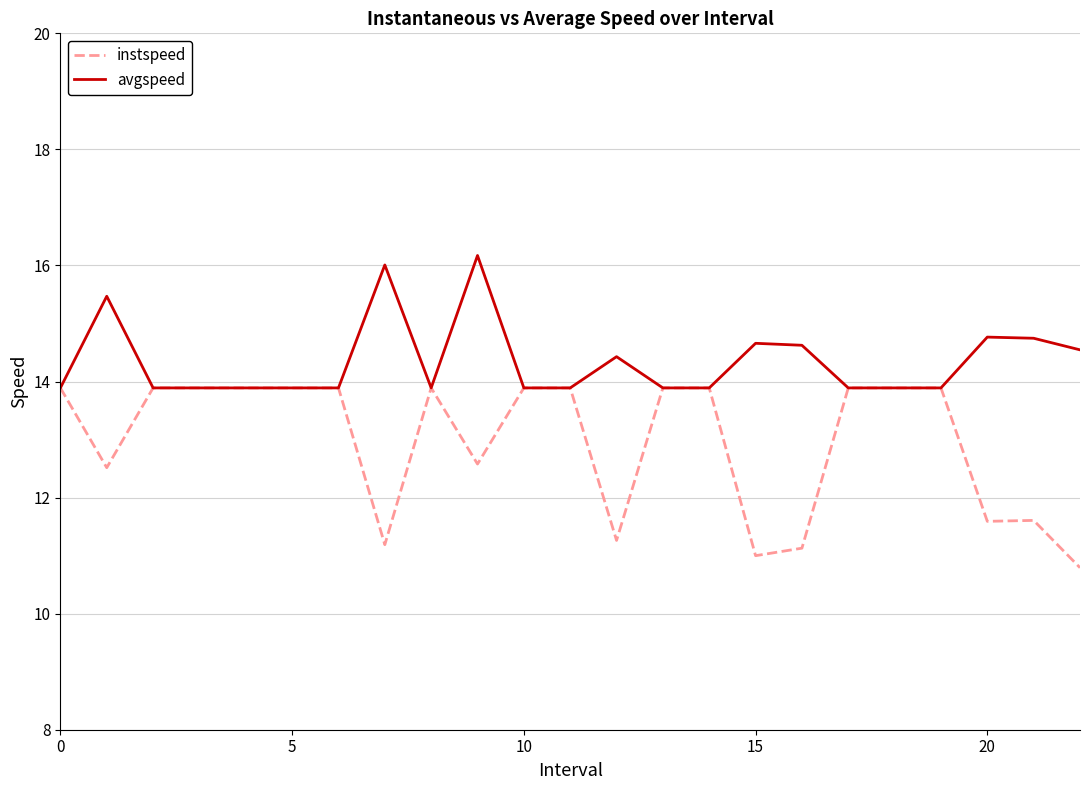

Which series has the largest total across all categories?

avgspeed